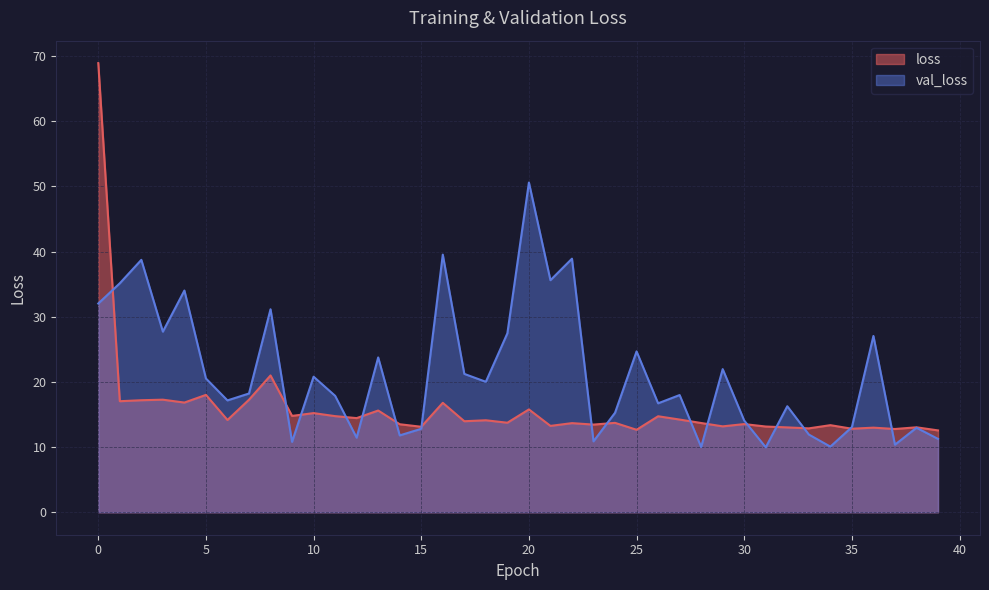

What is the highest value of the loss series?

68.9